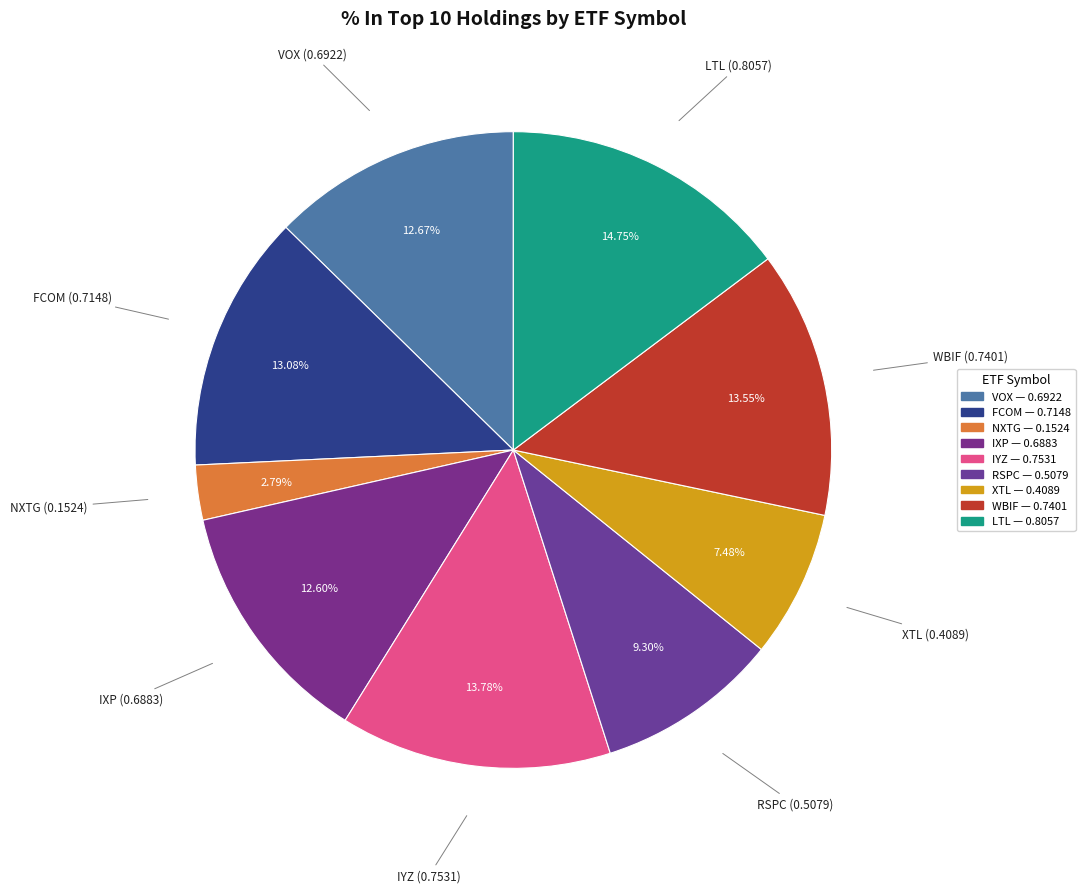

How many slices are in this pie chart?

9